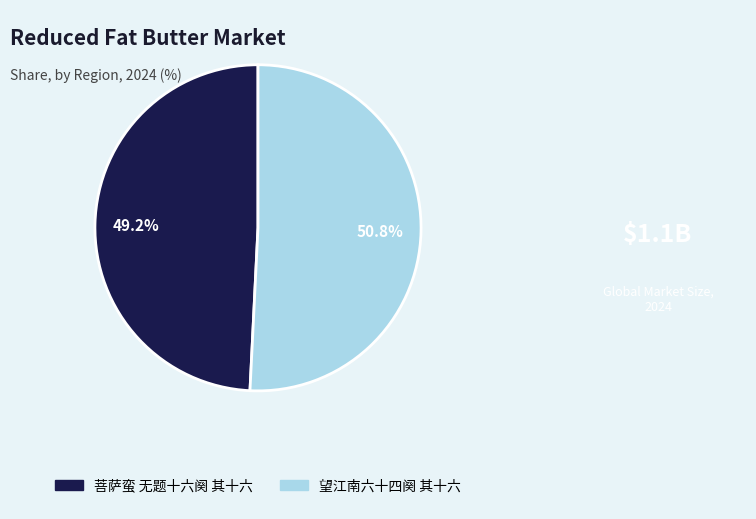

What is the ratio of the value at 菩萨蛮 无题十六阕 其十六 to the value at 望江南六十四阕 其十六?

1.0